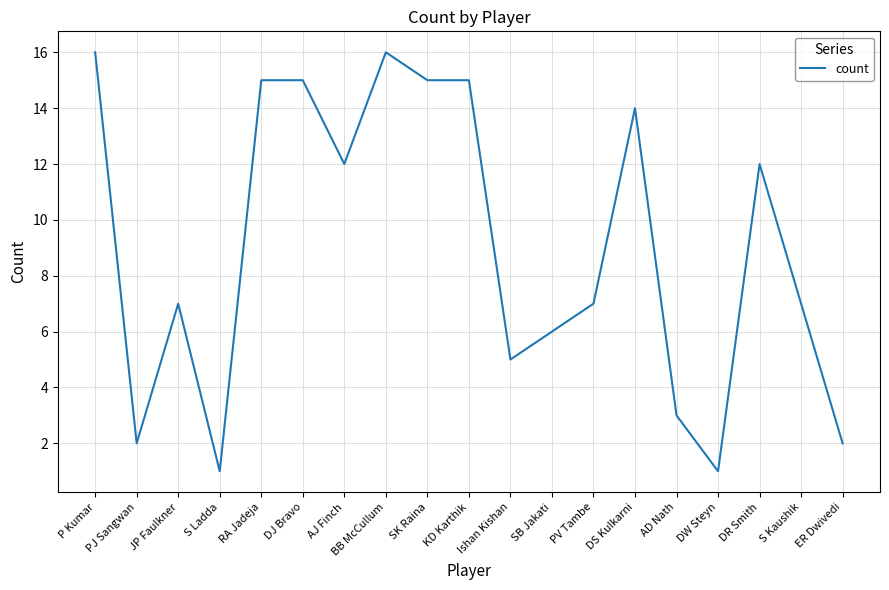

Reading left to right, list all the values displayed in this chart.

16	2	7	1	15	15	12	16	15	15	5	6	7	14	3	1	12	7	2